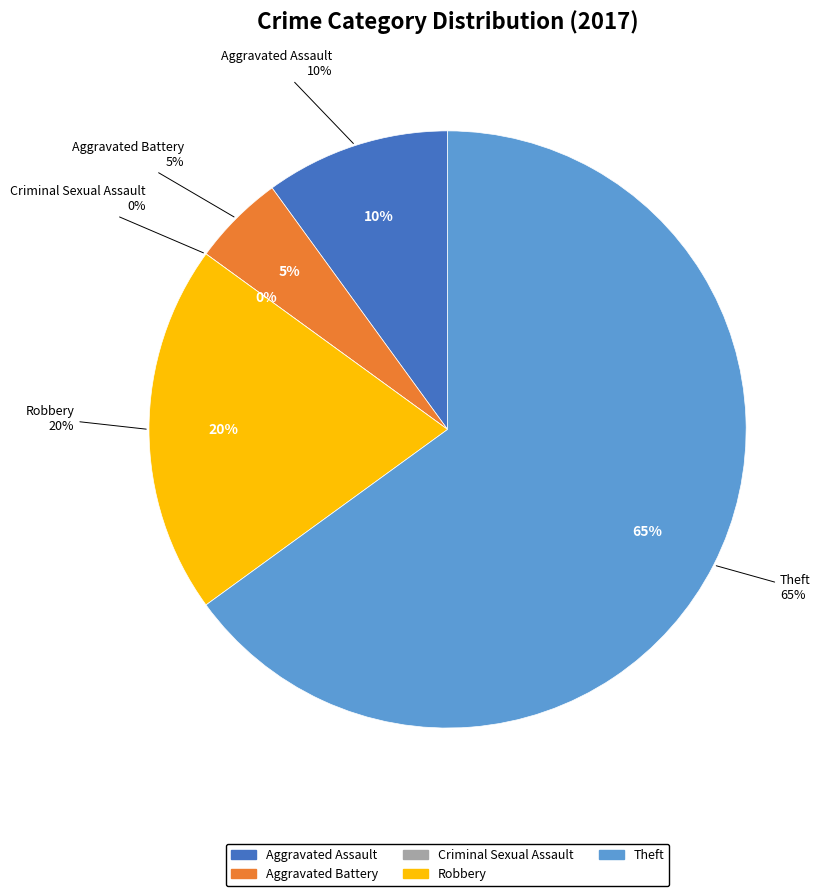

Which slice is the smallest?

Criminal Sexual Assault